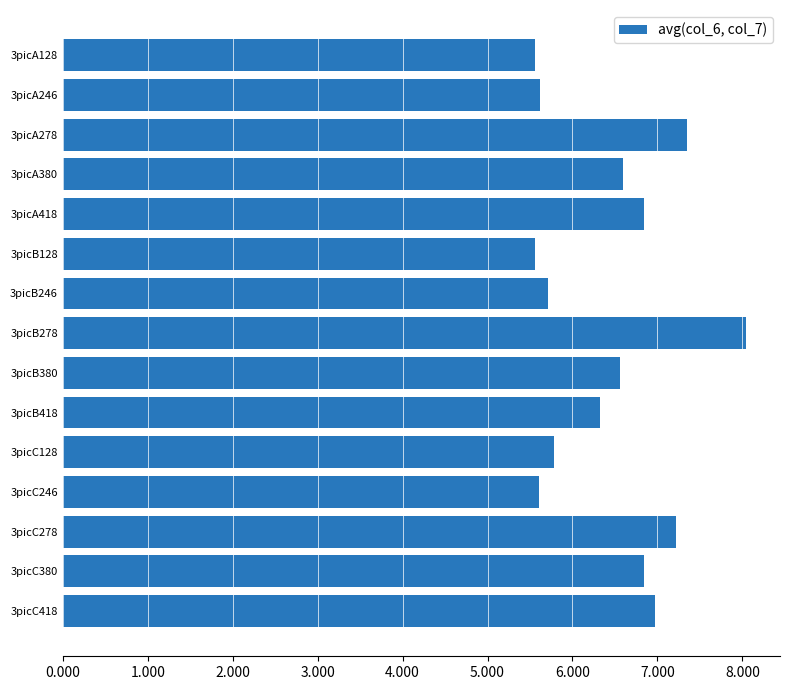

Which label corresponds to the largest value in the chart?

3picB278